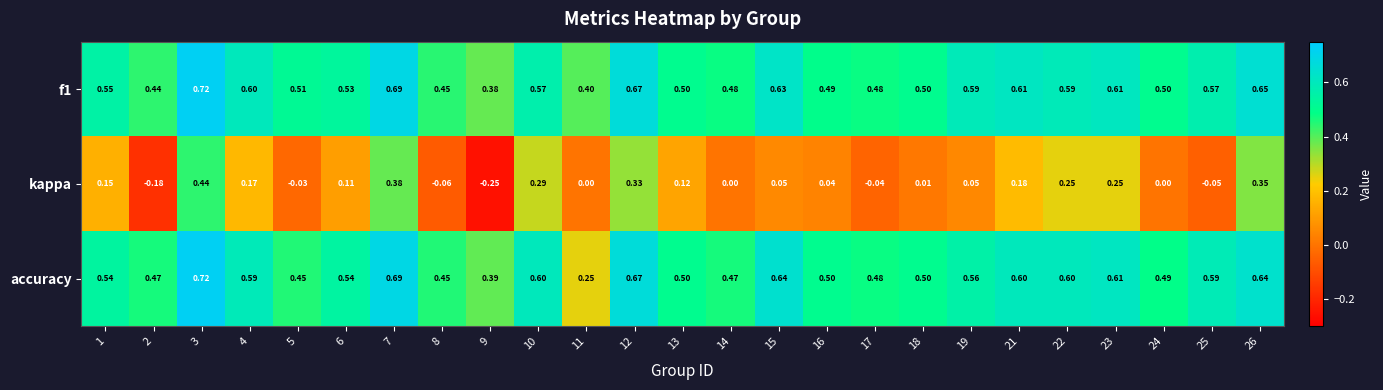

Which series changed the most between 1 and 5?

kappa